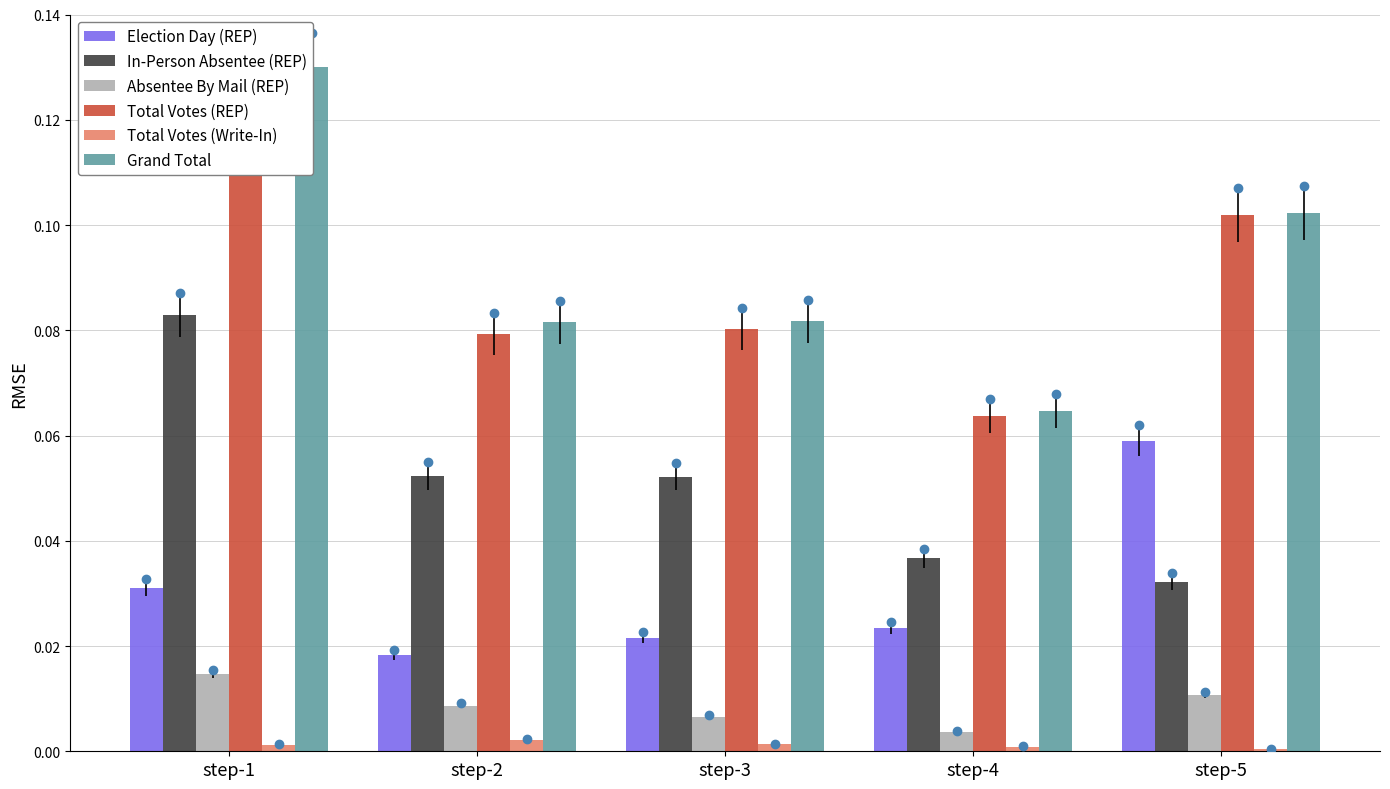

Which category has the lowest value across all series?

step-5